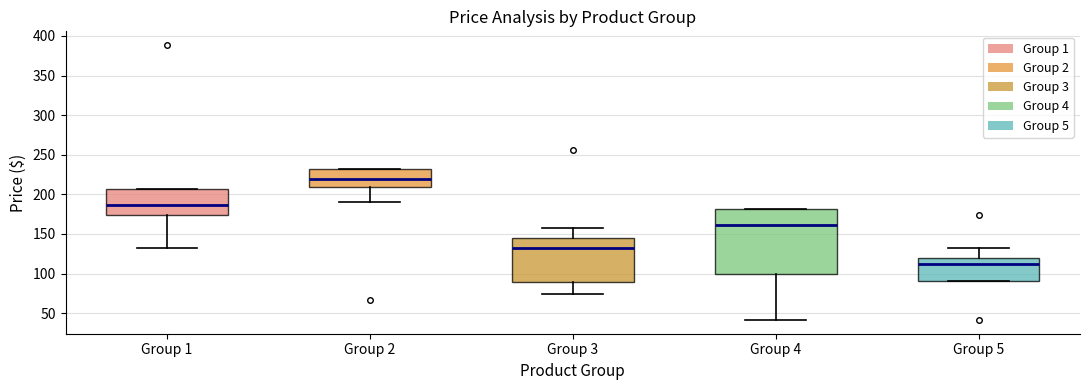

Reading left to right, read every box against the y-axis: the position of its median line, the range the box covers, and the ends of its whiskers. The values are not printed on the chart, so give them approximately, as read against the axis.

Group 1: median 185, box 175 to 205, whiskers 130 to 205
Group 2: median 220, box 210 to 230, whiskers 190 to 230
Group 3: median 130, box 90 to 145, whiskers 75 to 155
Group 4: median 160, box 100 to 180, whiskers 40 to 180
Group 5: median 110, box 90 to 120, whiskers 90 to 130